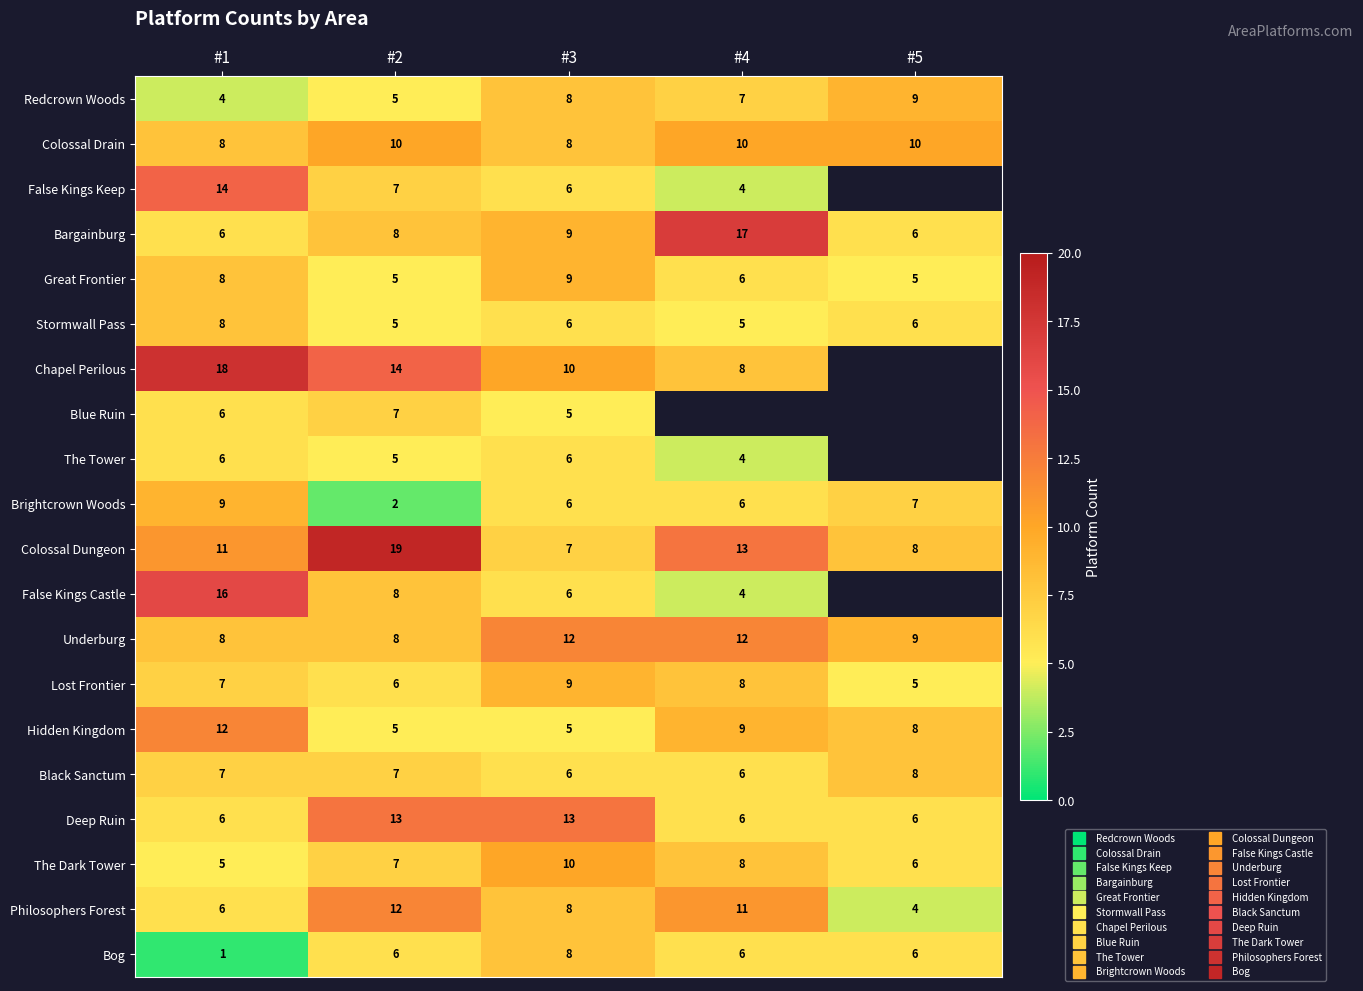

What is the average value of the Colossal Drain series?

9.2